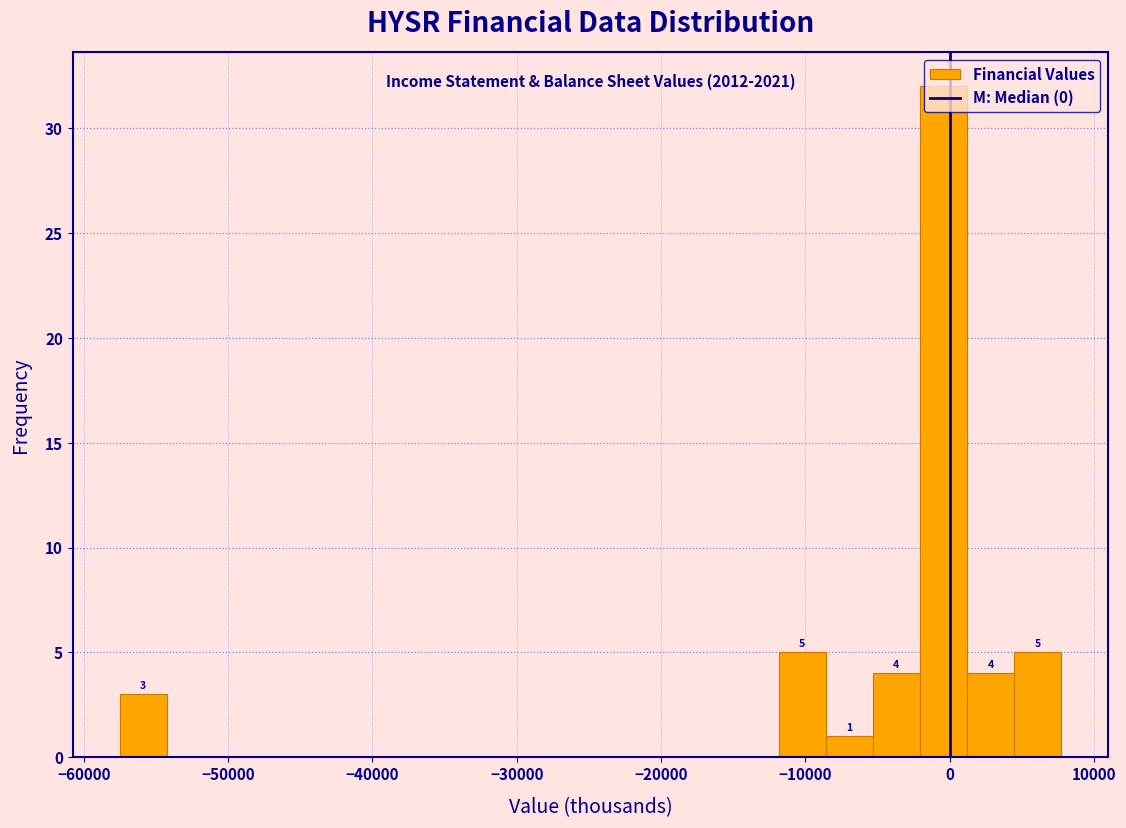

Around what value on the x-axis is the tallest bar? Give the approximate position of its centre, as read against the axis.

0